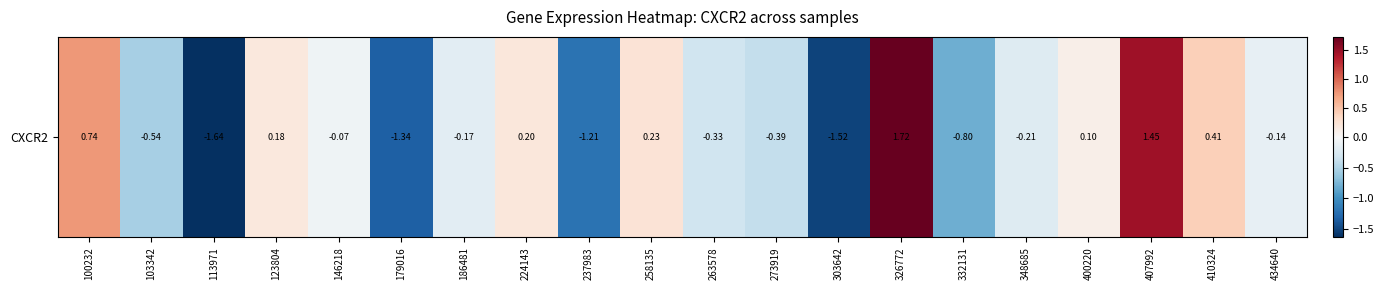

How many negative values are there?

12